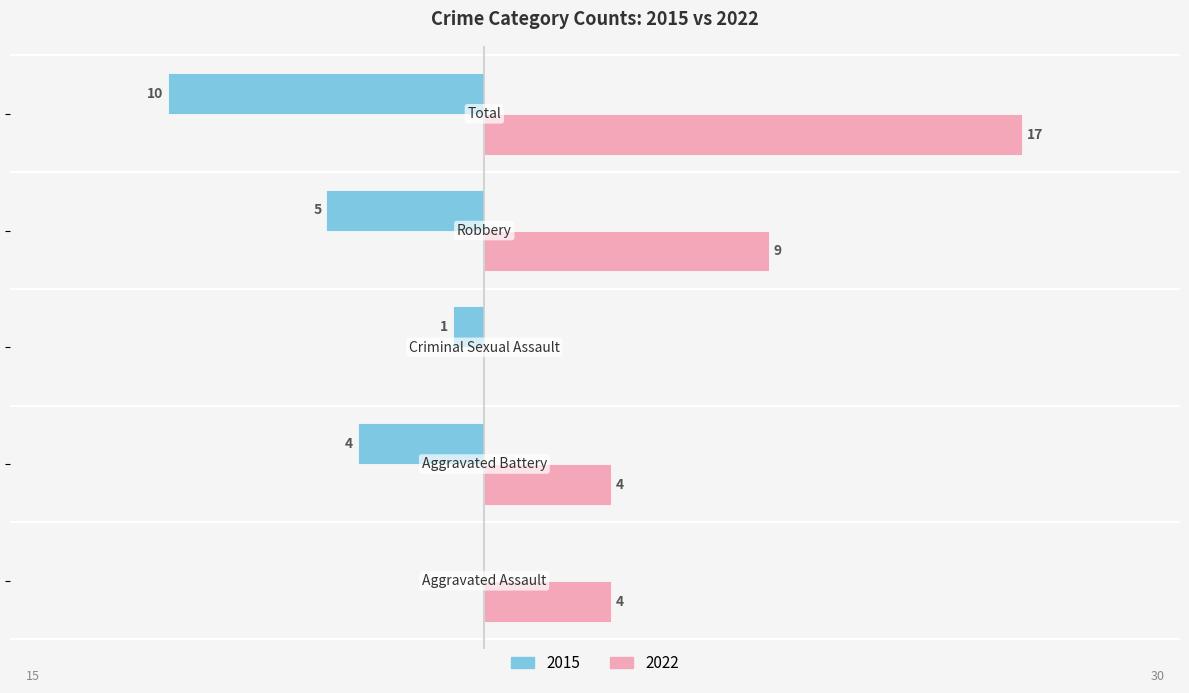

Which series has the largest total across all categories?

2022